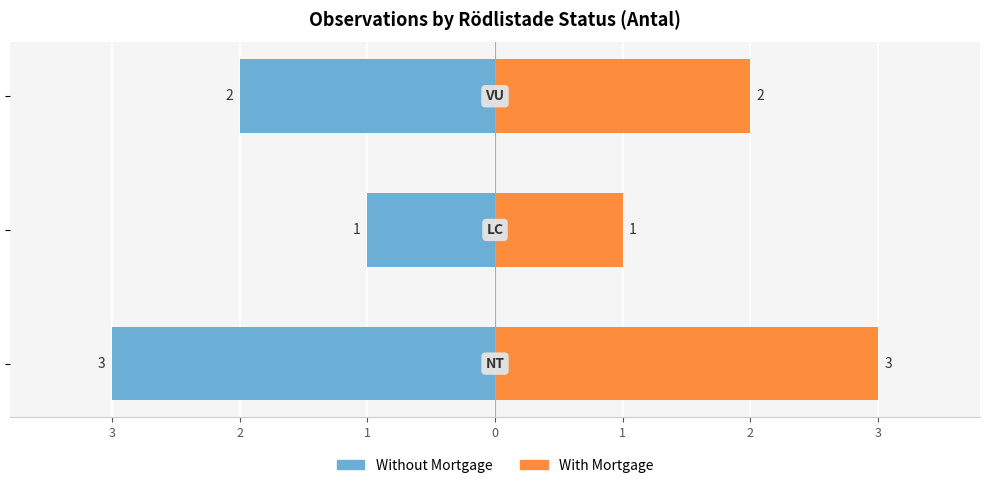

Reading left to right, what are all the values shown in this chart?

Without Mortgage: -3	-1	-2
With Mortgage: 3	1	2